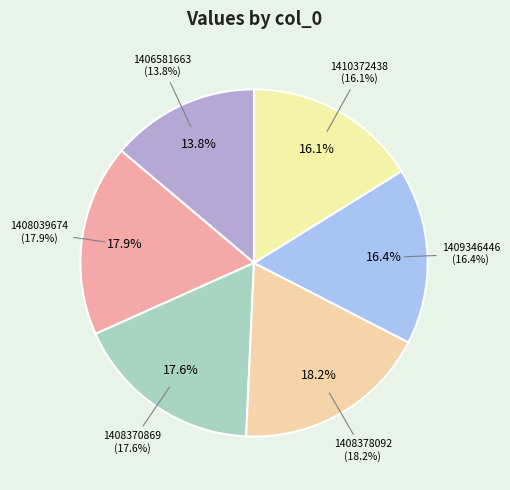

The 1408039674 slice represents 4% of the pie. True or false?

False